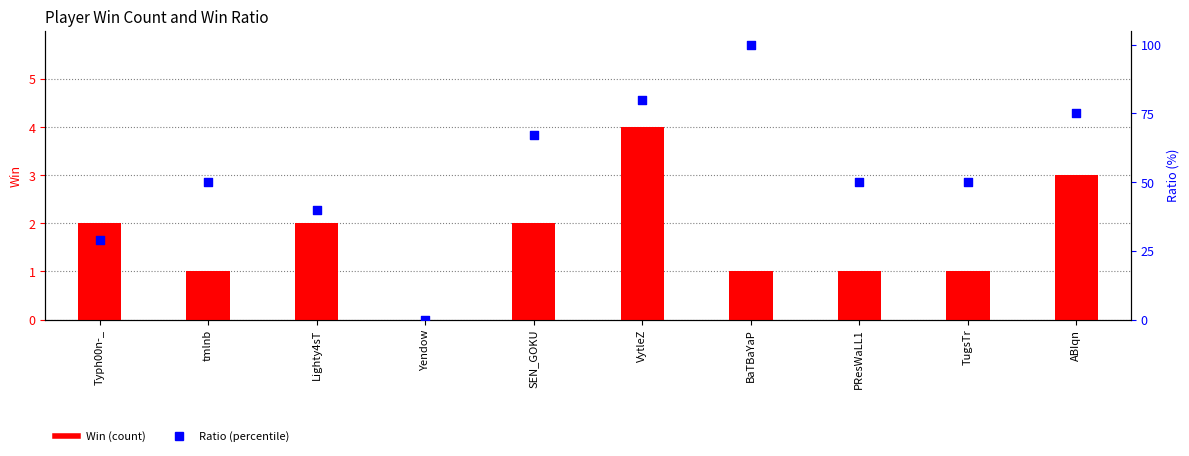

What are all the series names shown in the legend?

Win, Ratio